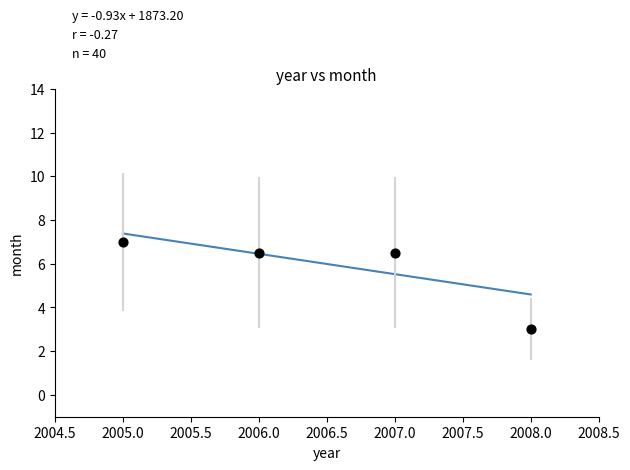

What is the range of Y values (max minus min)?

4.0